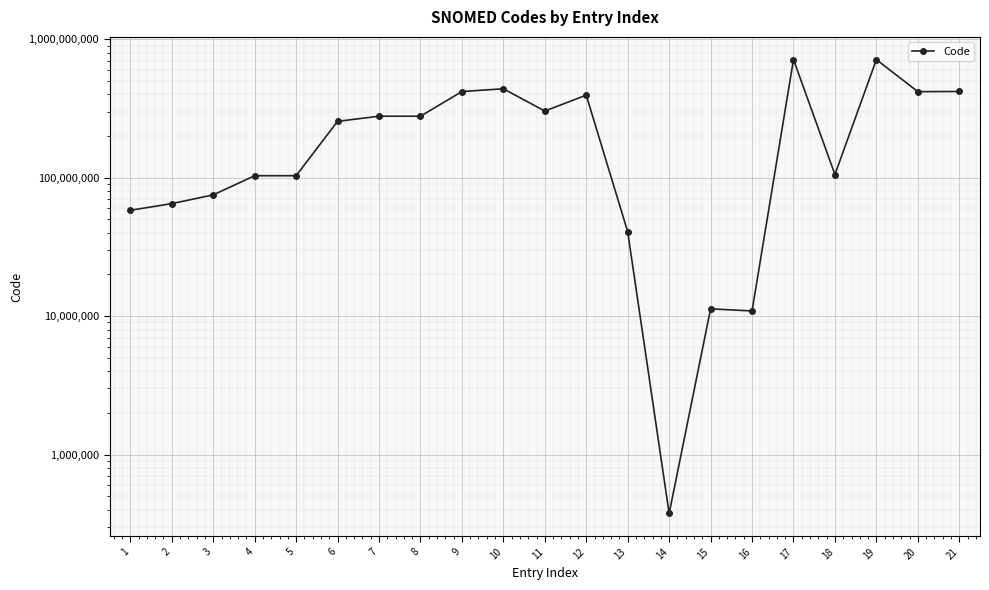

What is the difference between the values at 7 and 4?

174842001